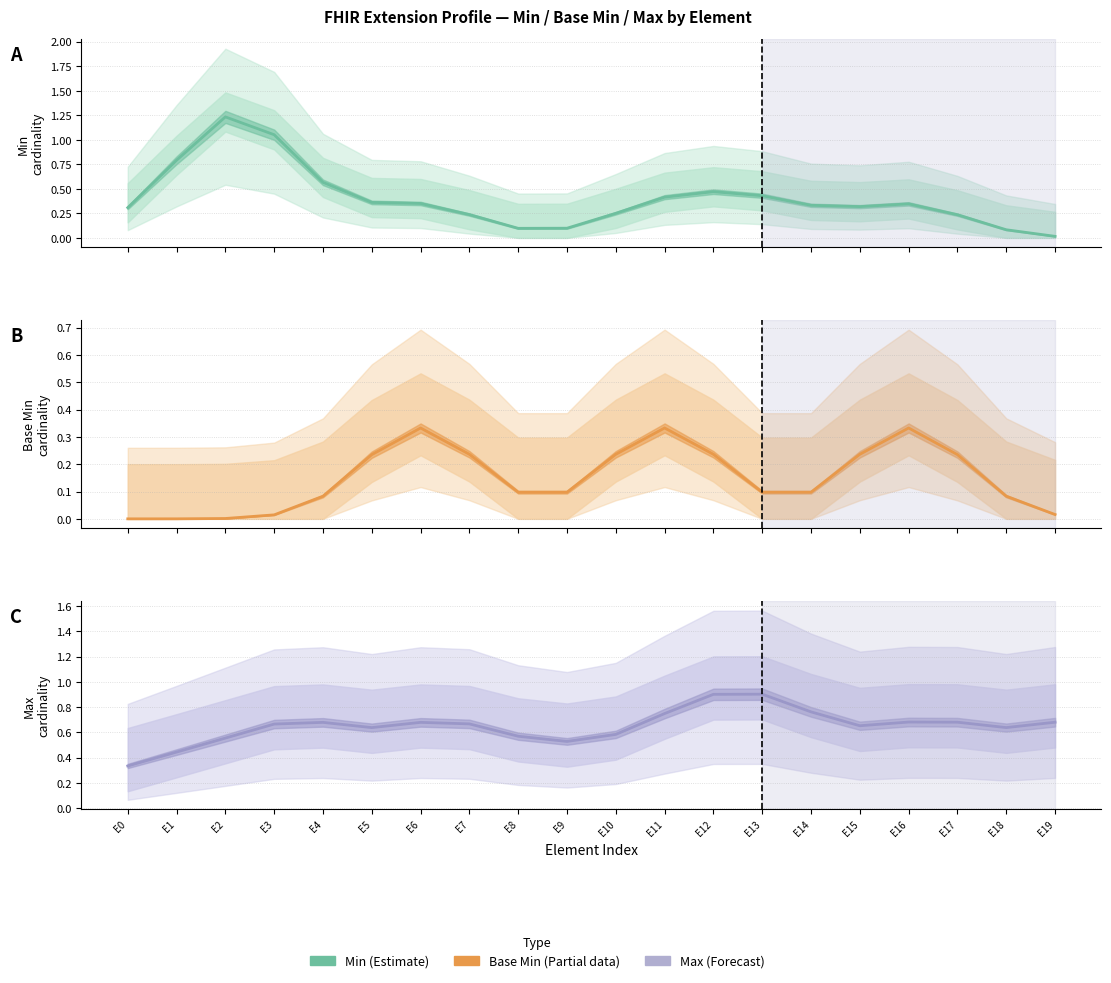

What is the spread (max minus min) of values at E2?

1.2